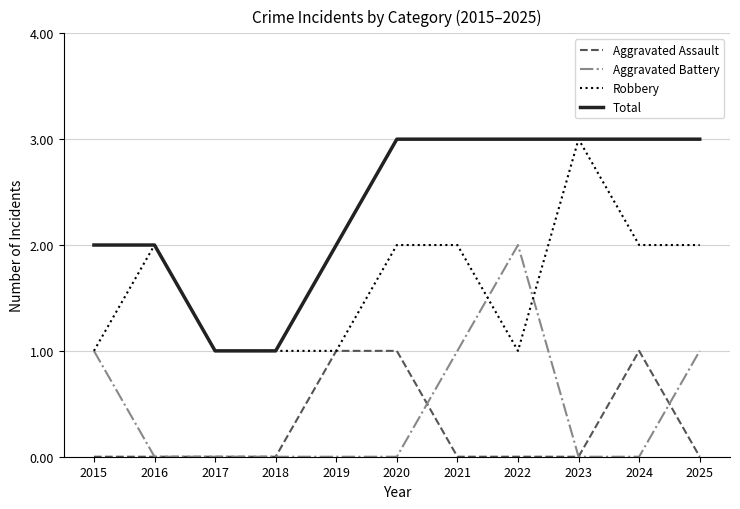

Reading left to right, what are all the values shown in this chart?

Aggravated Assault: 2015=0	2016=0	2017=0	2018=0	2019=1	2020=1	2021=0	2022=0	2023=0	2024=1	2025=0
Aggravated Battery: 2015=1	2016=0	2017=0	2018=0	2019=0	2020=0	2021=1	2022=2	2023=0	2024=0	2025=1
Robbery: 2015=1	2016=2	2017=1	2018=1	2019=1	2020=2	2021=2	2022=1	2023=3	2024=2	2025=2
Total: 2015=2	2016=2	2017=1	2018=1	2019=2	2020=3	2021=3	2022=3	2023=3	2024=3	2025=3